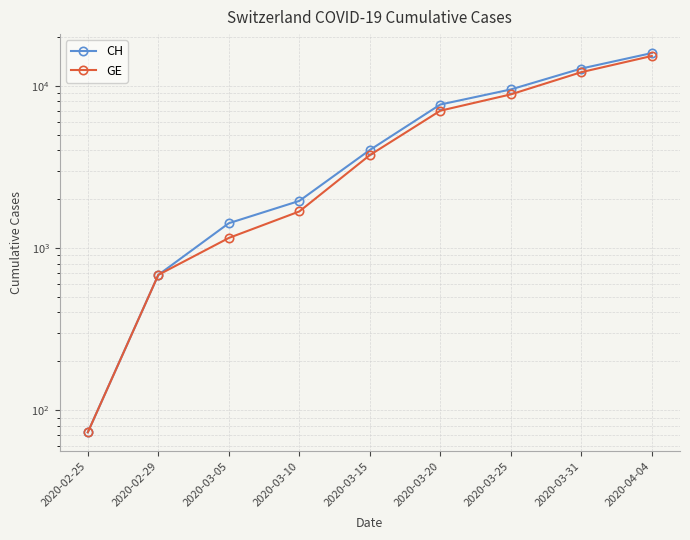

What value does the CH series have at 2020-03-05?

1420